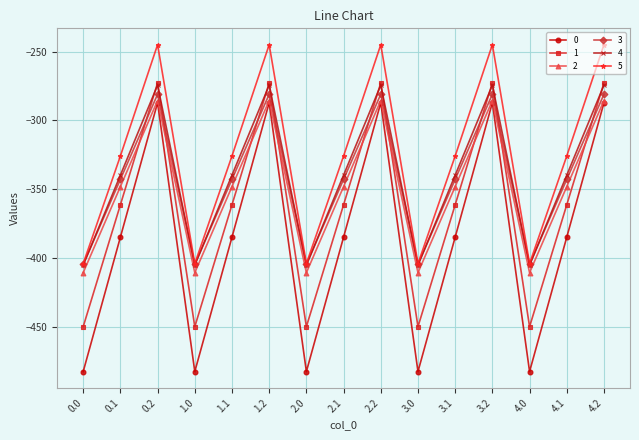

In 4, how many points are lower than both neighbors (excluding endpoints)?

4